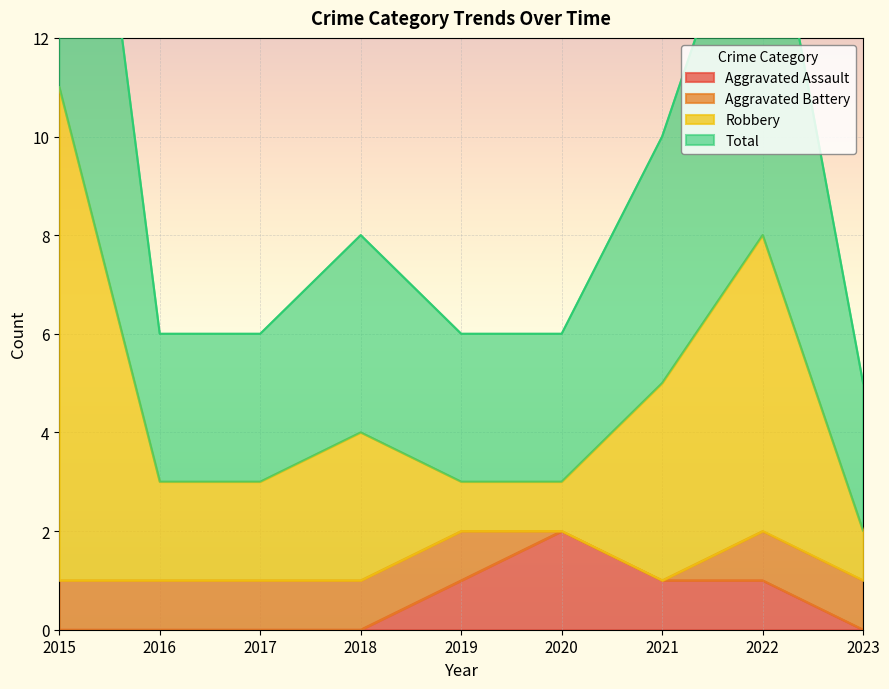

What is the approximate value of Aggravated Assault at 2021?

1